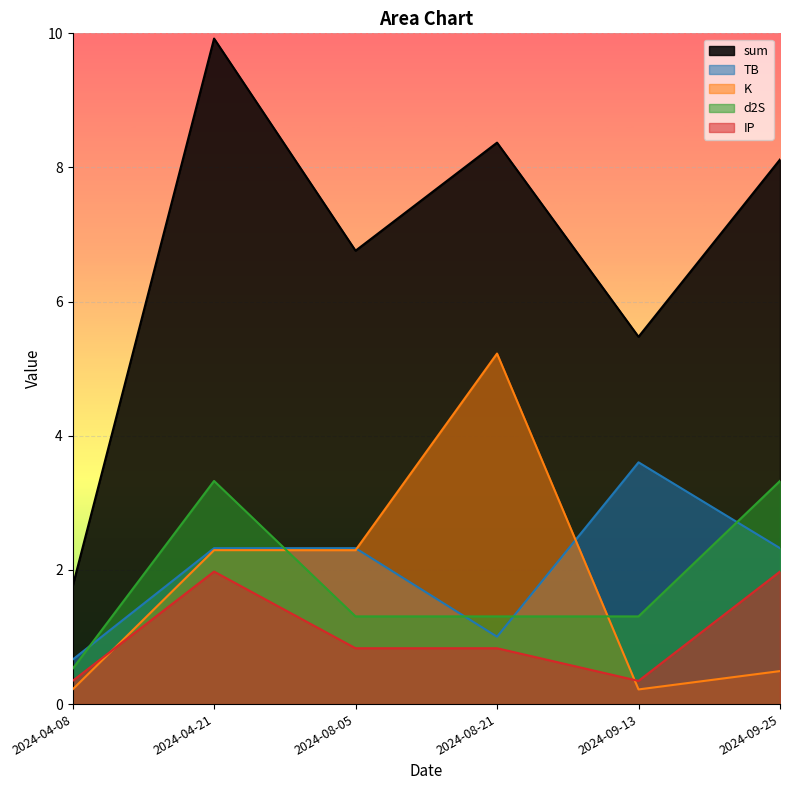

True or false: sum and TB cross at least once.

False